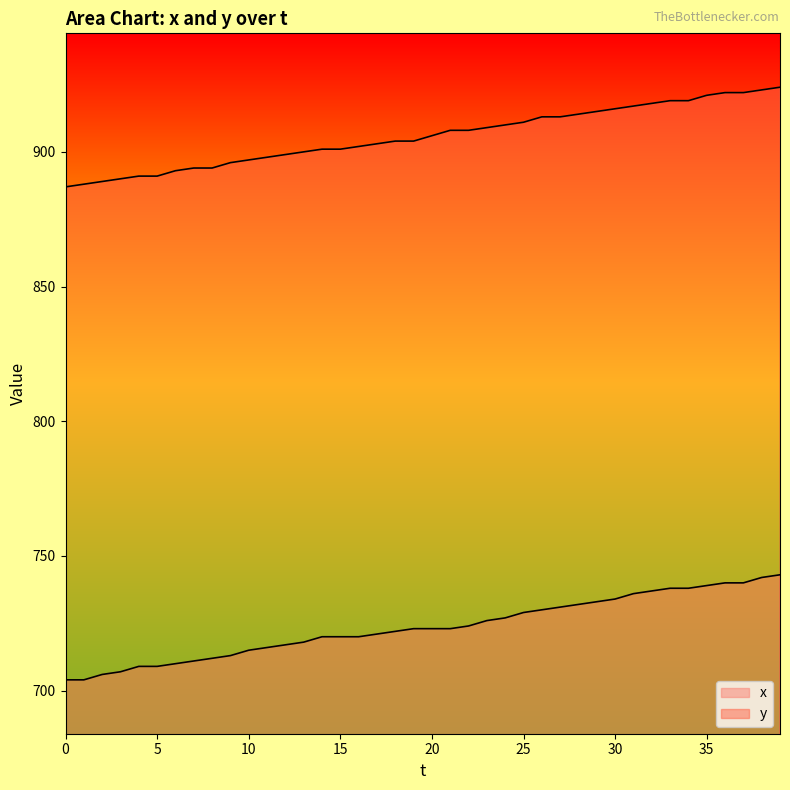

Reading left to right, list all the values displayed in this chart.

y: 0=887	1=888	2=889	3=890	4=891	5=891	6=893	7=894	8=894	9=896	10=897	11=898	12=899	13=900	14=901	15=901	16=902	17=903	18=904	19=904	20=906	21=908	22=908	23=909	24=910	25=911	26=913	27=913	28=914	29=915	30=916	31=917	32=918	33=919	34=919	35=921	36=922	37=922	38=923	39=924
x: 0=704	1=704	2=706	3=707	4=709	5=709	6=710	7=711	8=712	9=713	10=715	11=716	12=717	13=718	14=720	15=720	16=720	17=721	18=722	19=723	20=723	21=723	22=724	23=726	24=727	25=729	26=730	27=731	28=732	29=733	30=734	31=736	32=737	33=738	34=738	35=739	36=740	37=740	38=742	39=743